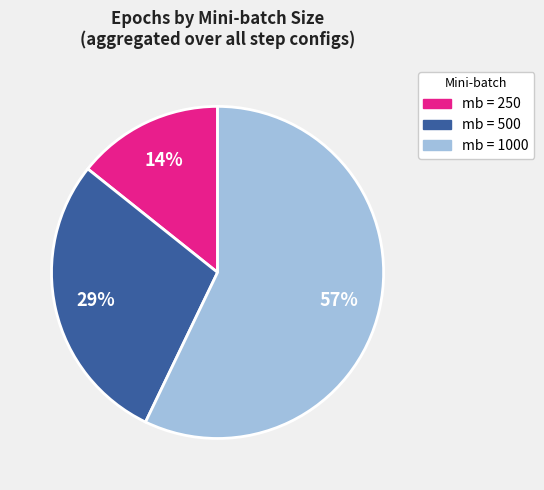

To the nearest percent, what is the average slice percentage?

33%